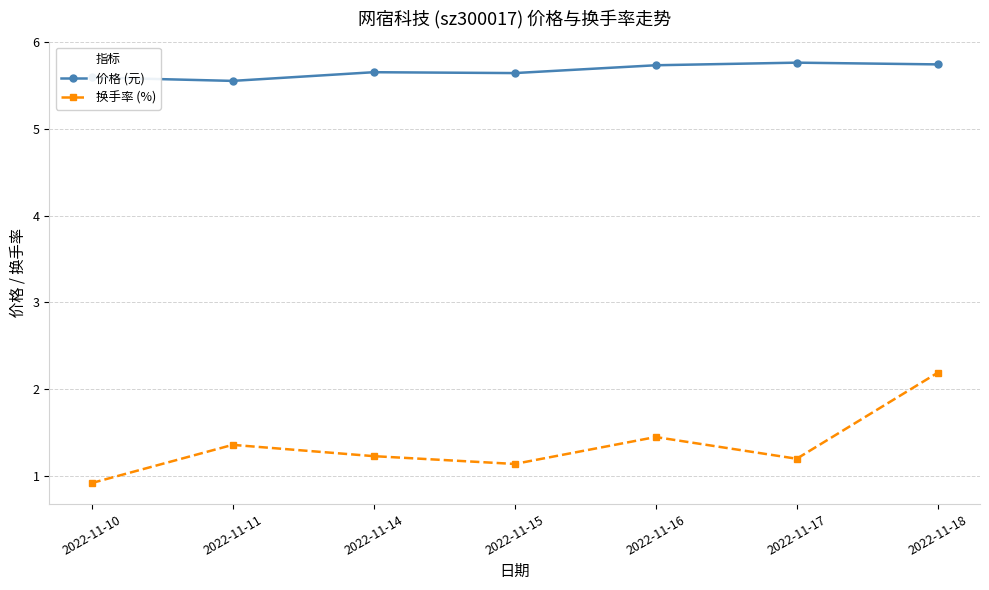

True or false: 换手率 (%) has a value of 1.2 at 2022-11-17.

True